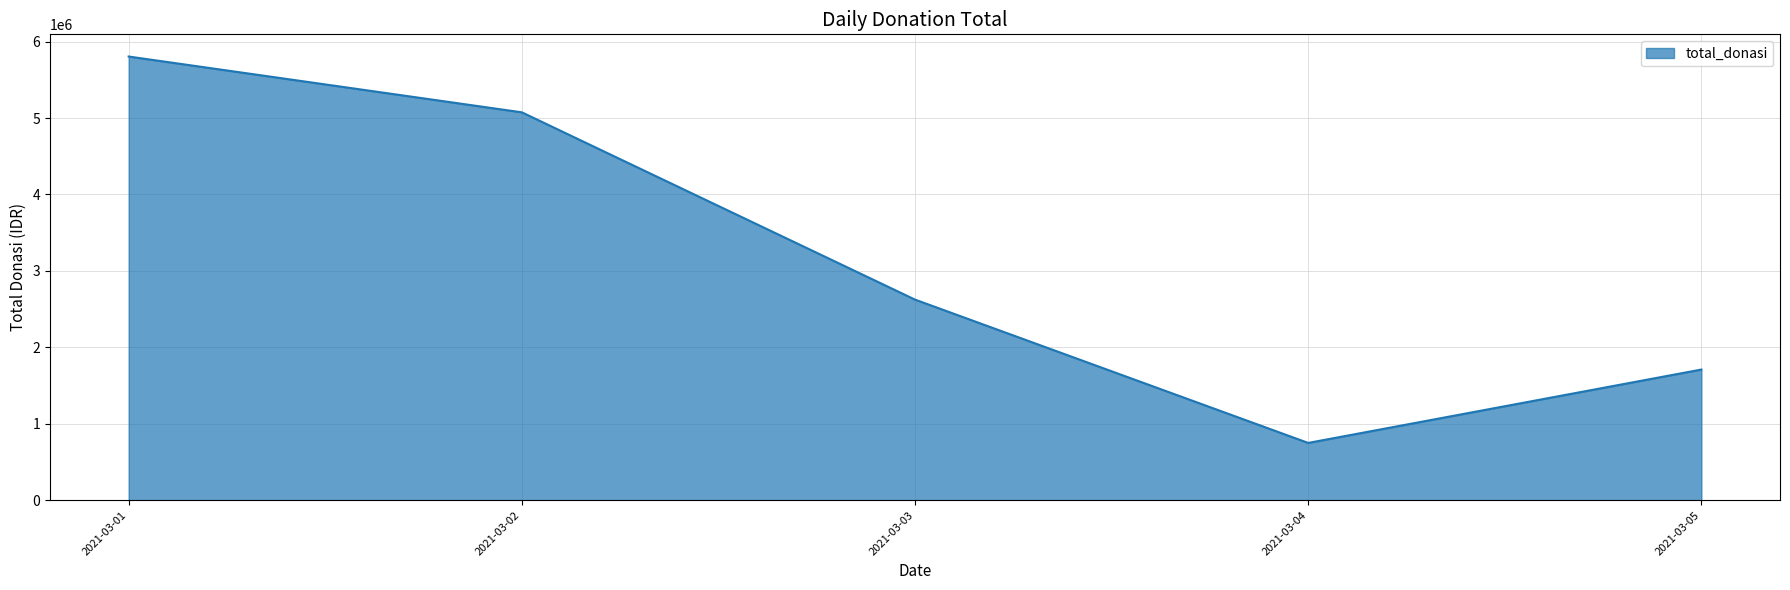

How many series are shown in this chart?

1